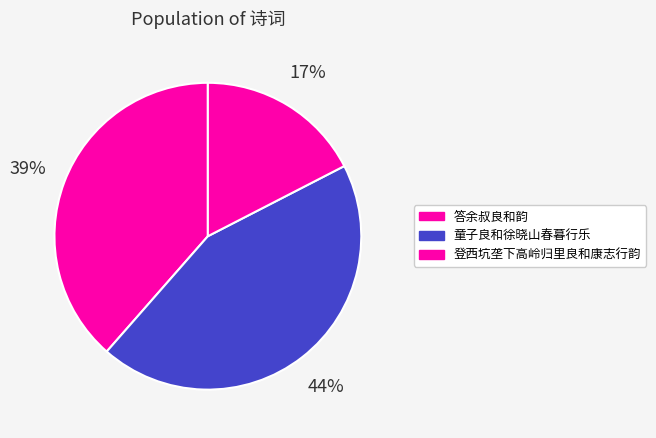

Does 登西坑垄下高岭归里良和康志行韵 represent more than half of the total?

No